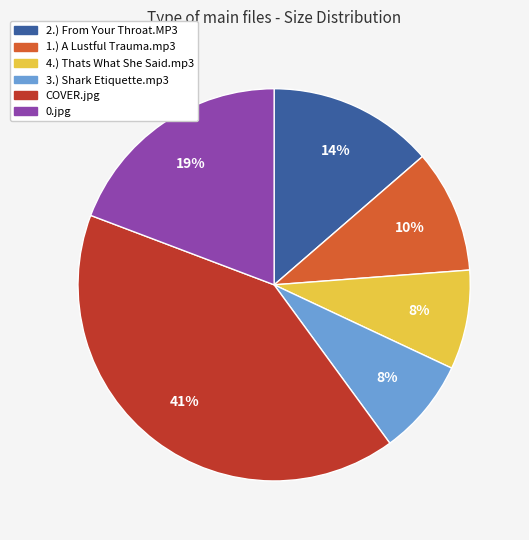

To the nearest percent, what percentage of the pie is 4.) Thats What She Said.mp3?

8%